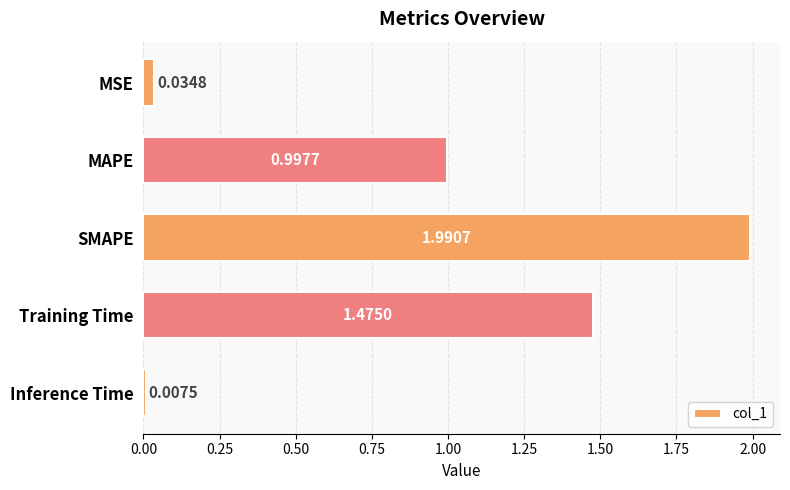

Does the chart contain stacked bars?

No